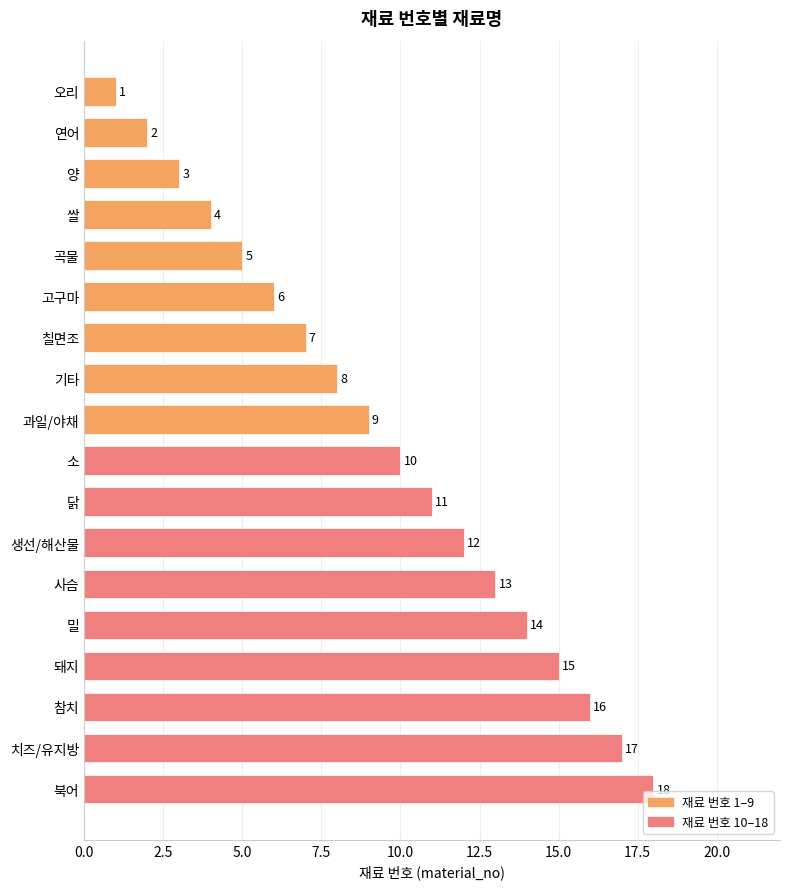

What is the smallest value displayed?

1